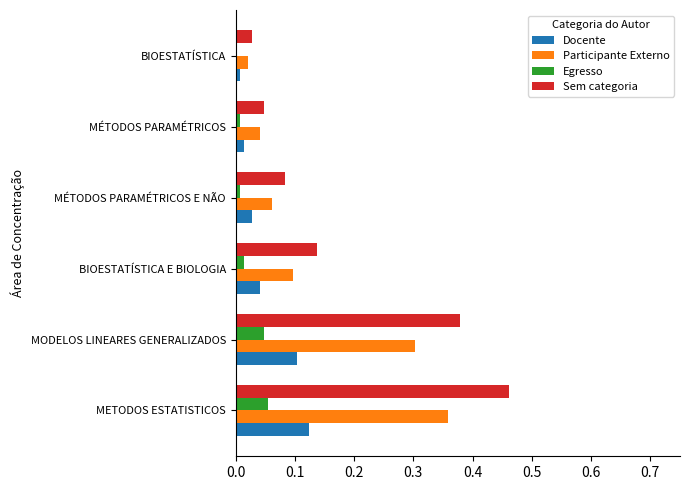

What is the sum of all Sem categoria values?

1.1